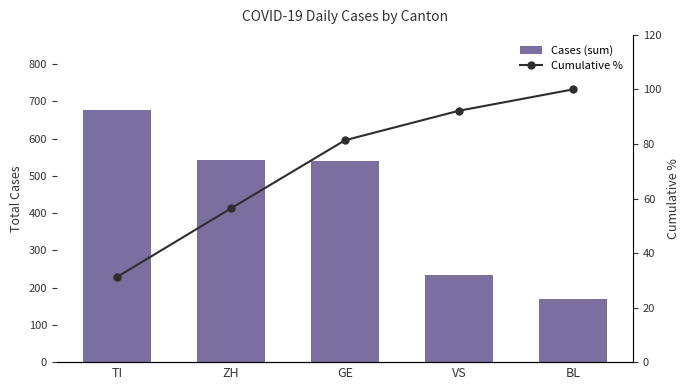

What is the label of the 4th bar from the left?

VS